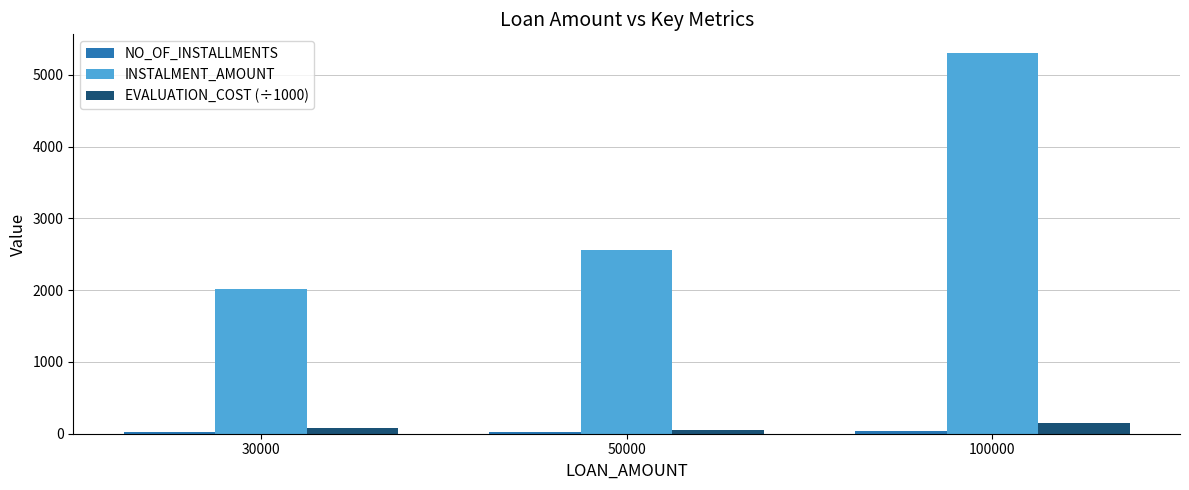

Which series has the largest range (max minus min)?

INSTALMENT_AMOUNT